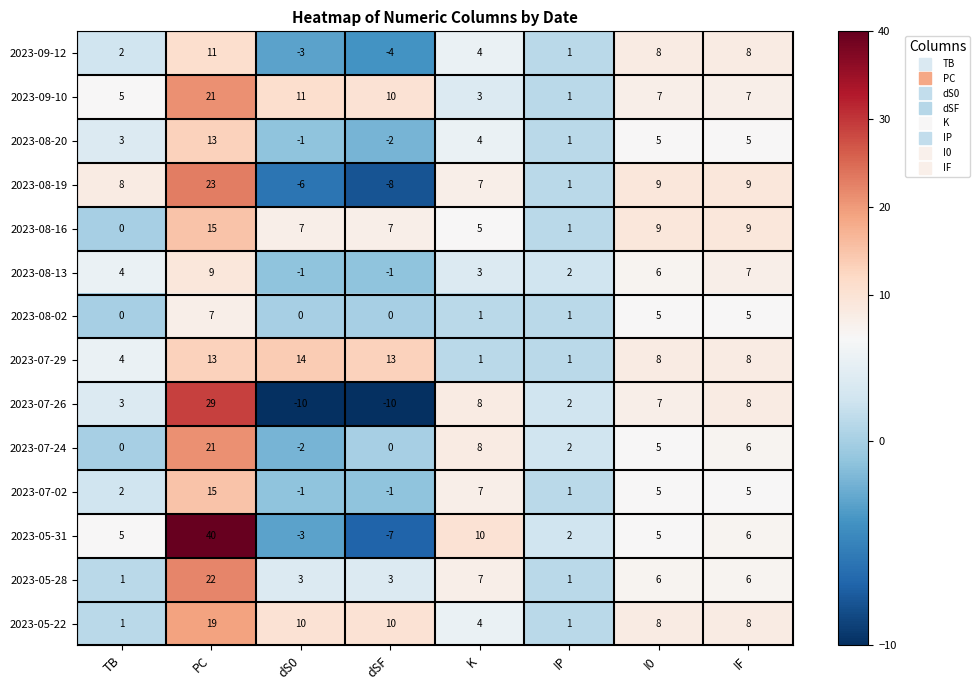

Read the 2023-07-26 value at dS0.

-10